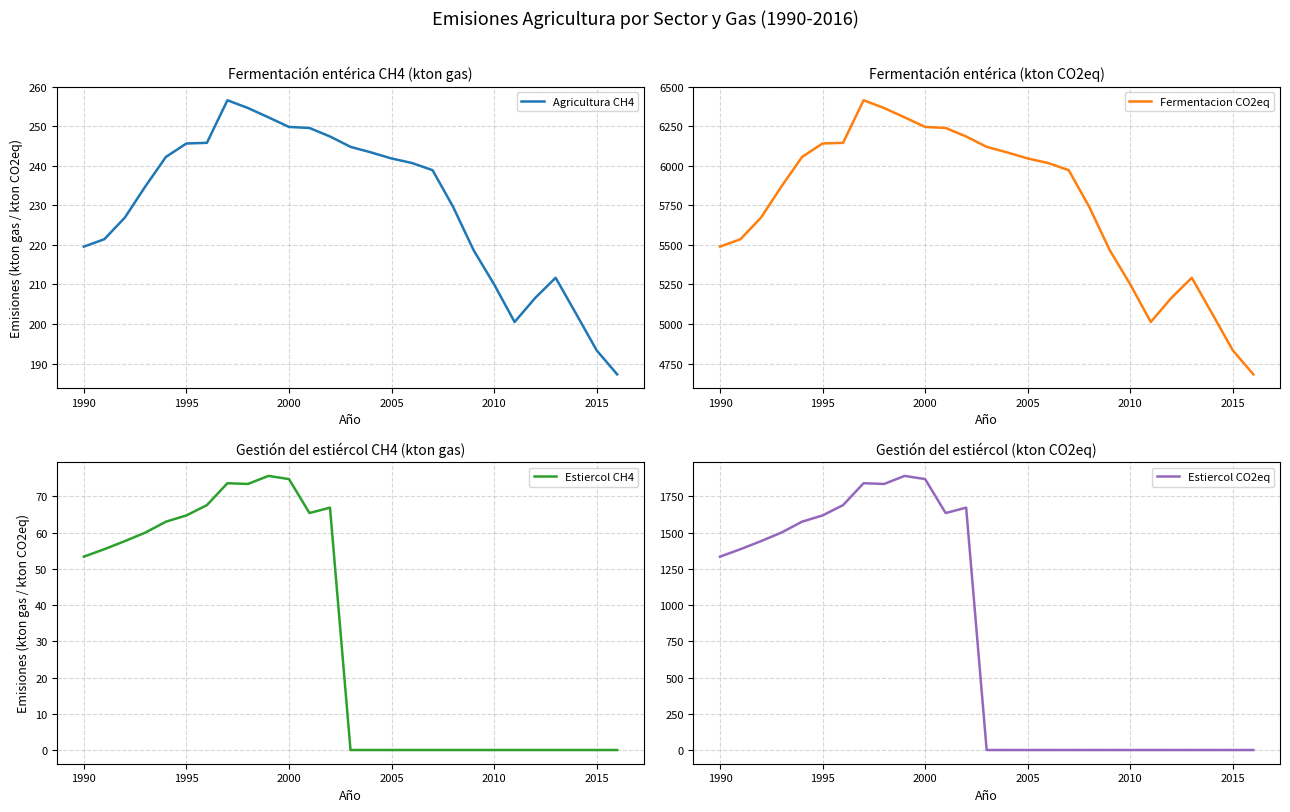

What is the minimum value for Agricultura CH4?

187.3